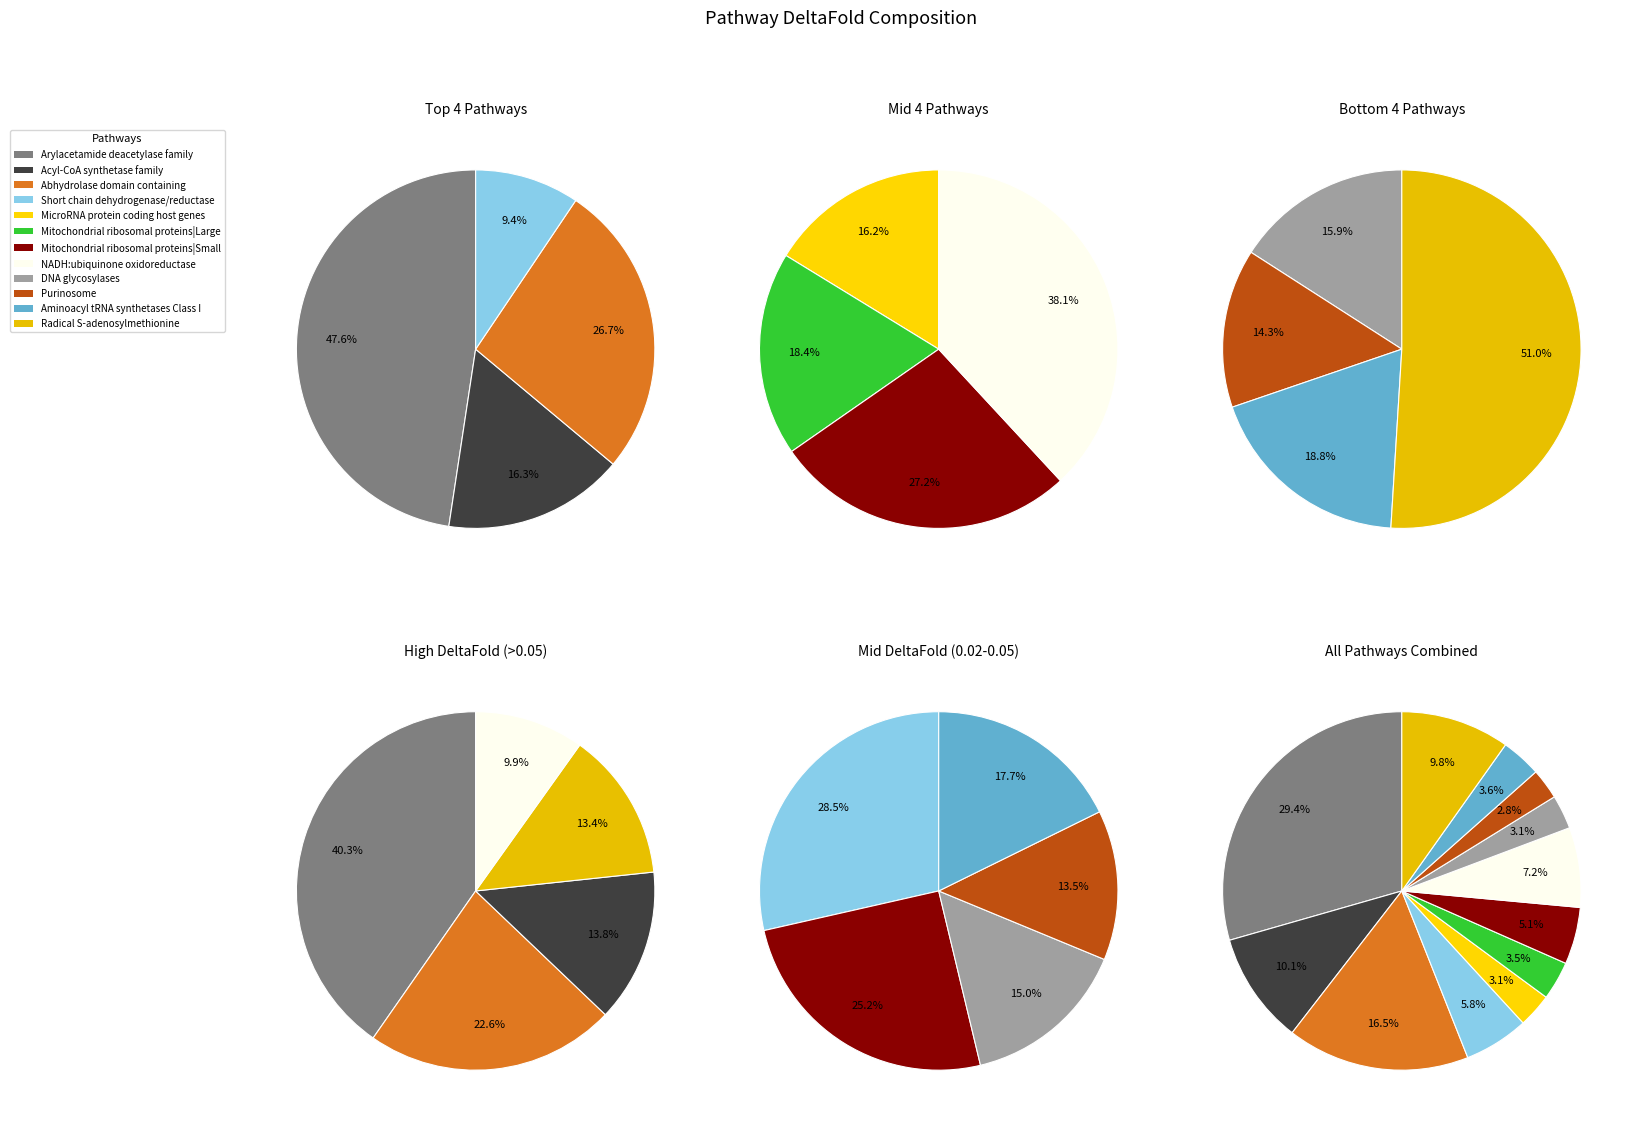

To the nearest percent, what percentage of the pie is Aminoacyl tRNA synthetases Class I?

4%